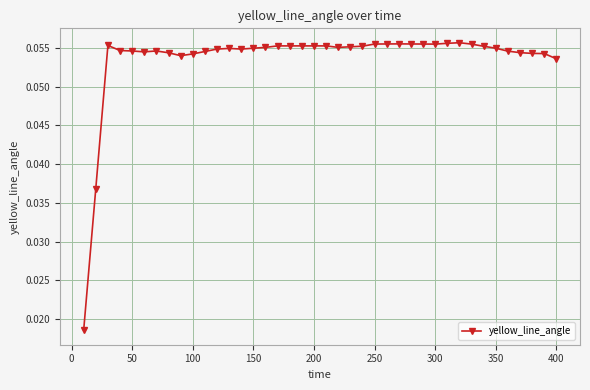

Count the values in the range 0 to 1.

40